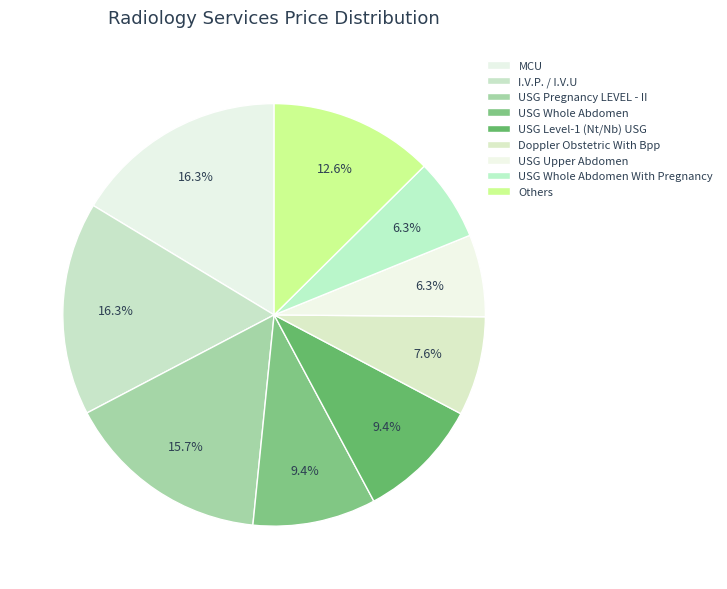

How many segments does this pie chart have?

9